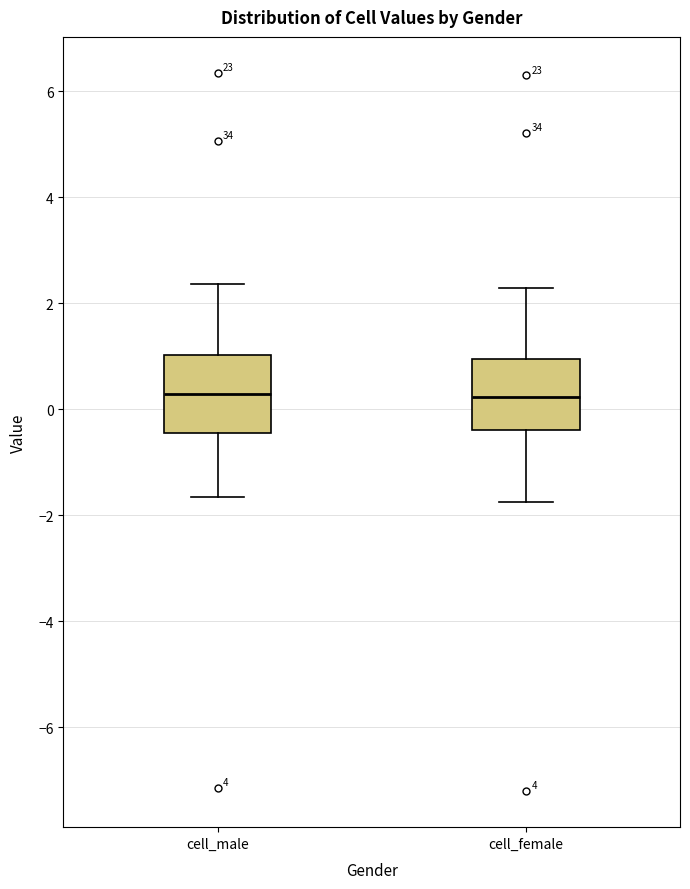

Reading left to right, transcribe this box plot: for each box, give where its median line is, the range the box spans, and where its two whiskers end, as read against the y-axis. The values are not printed on the chart, so give them approximately, as read against the axis.

cell_male: median 0.2, box -0.4 to 1.0, whiskers -1.6 to 2.4
cell_female: median 0.2, box -0.4 to 1.0, whiskers -1.8 to 2.2